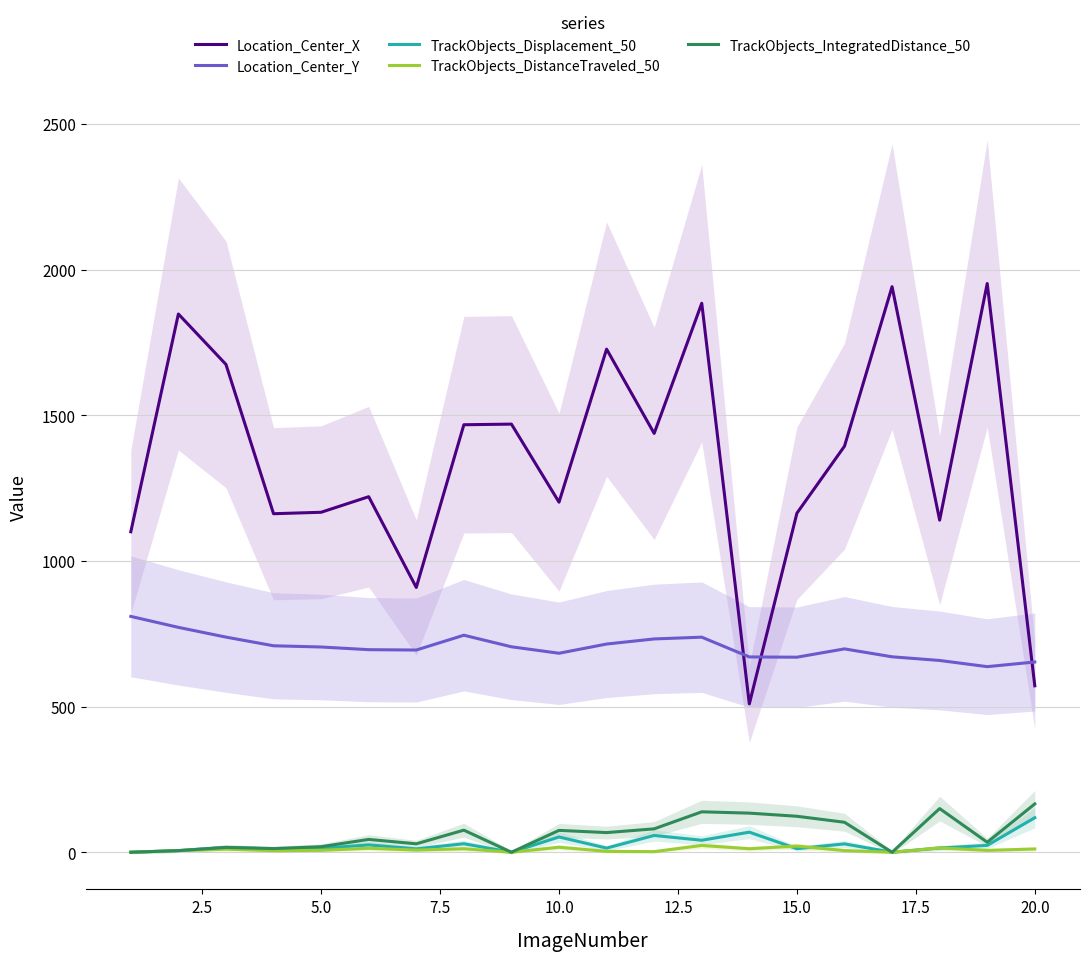

The value of Location_Center_X at 20.0 is 199.8. True or false?

False